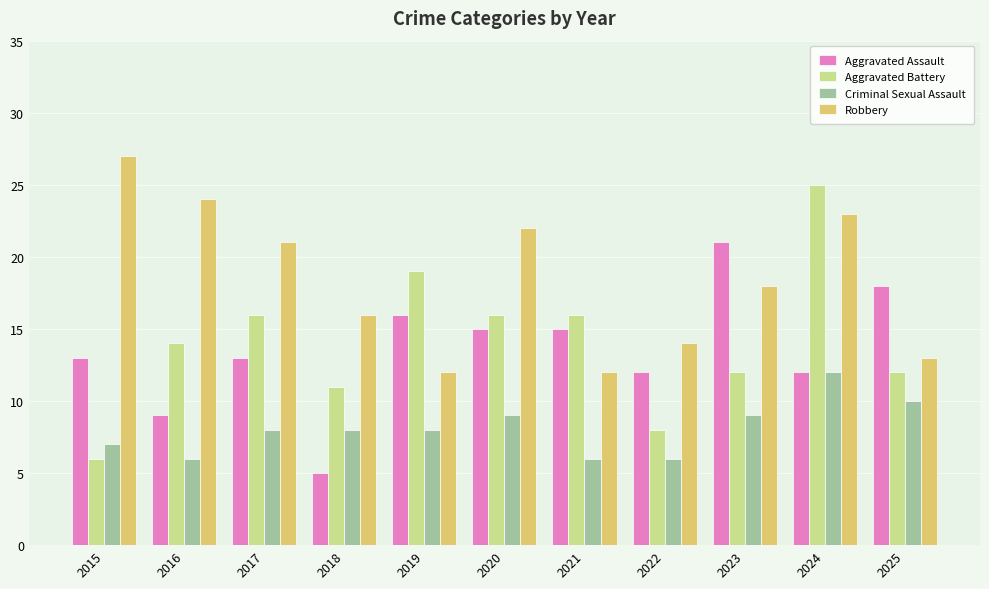

At which label does Robbery first exceed 18?

2015